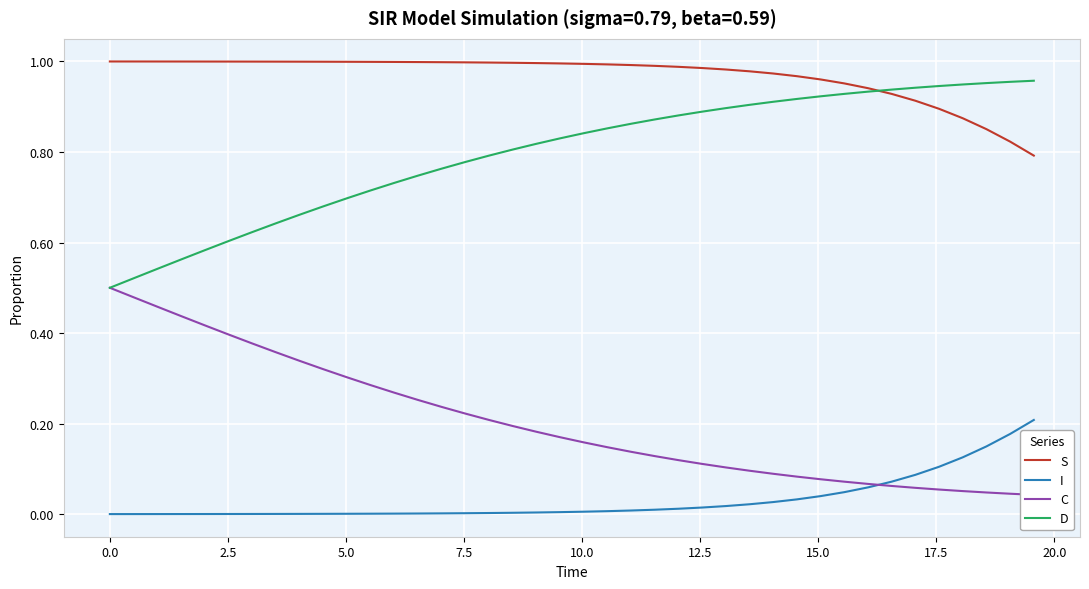

Is this an area chart (filled region under the line)?

No